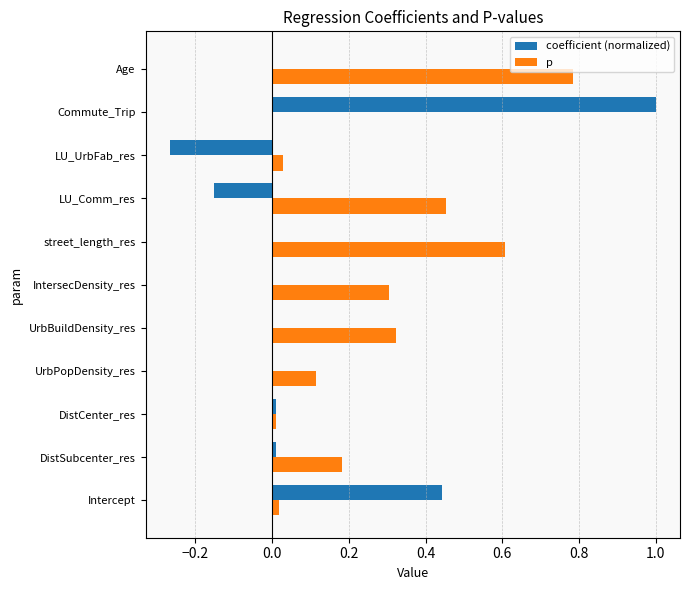

The value of p at UrbBuildDensity_res is 0.1. True or false?

False